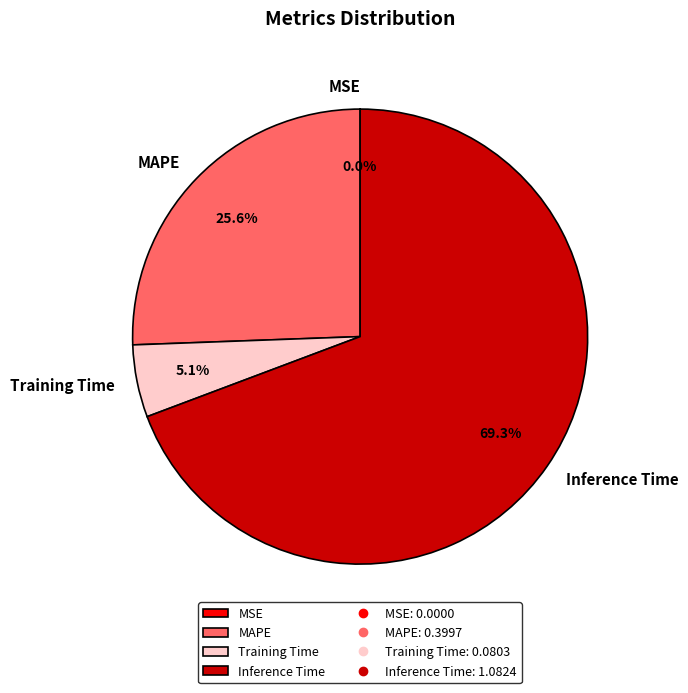

To the nearest percent, what is the combined percentage of Inference Time and Training Time?

74%